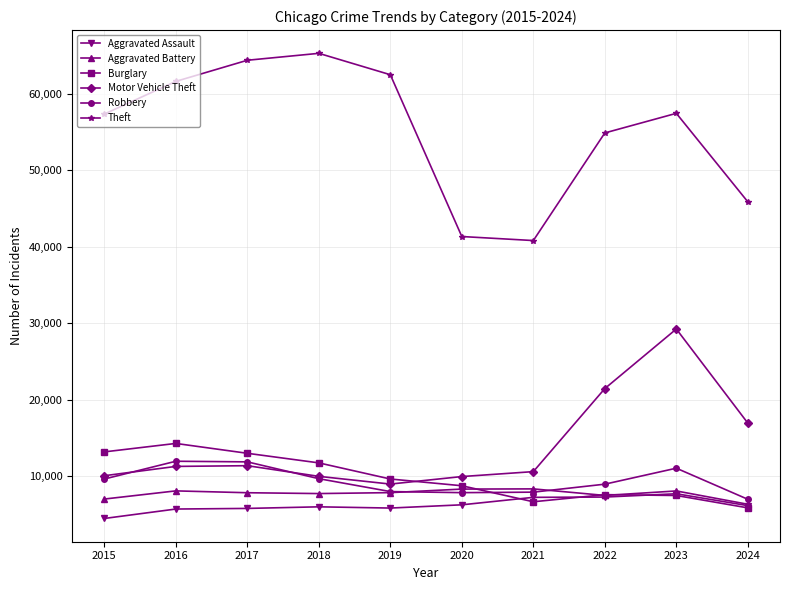

What value does the Aggravated Assault series have at 2017, to the nearest 100?

5800